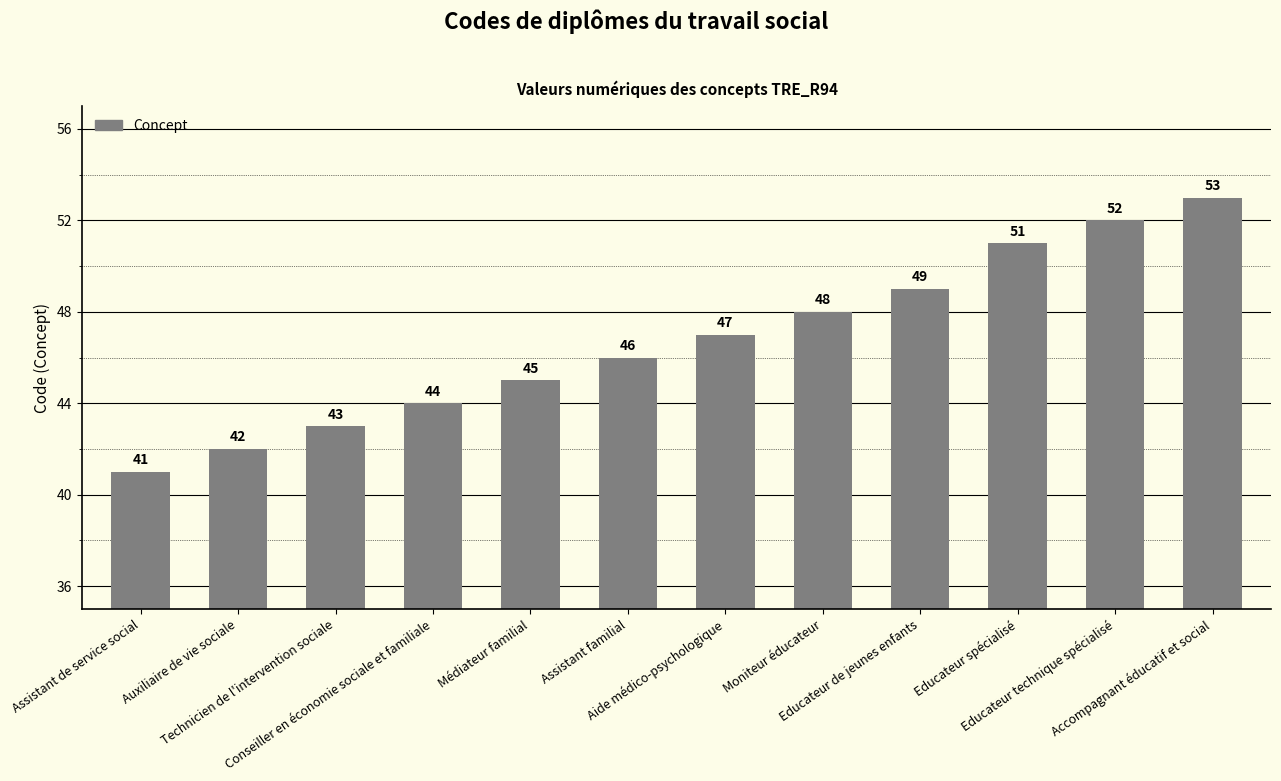

What is the maximum value shown in the chart?

53